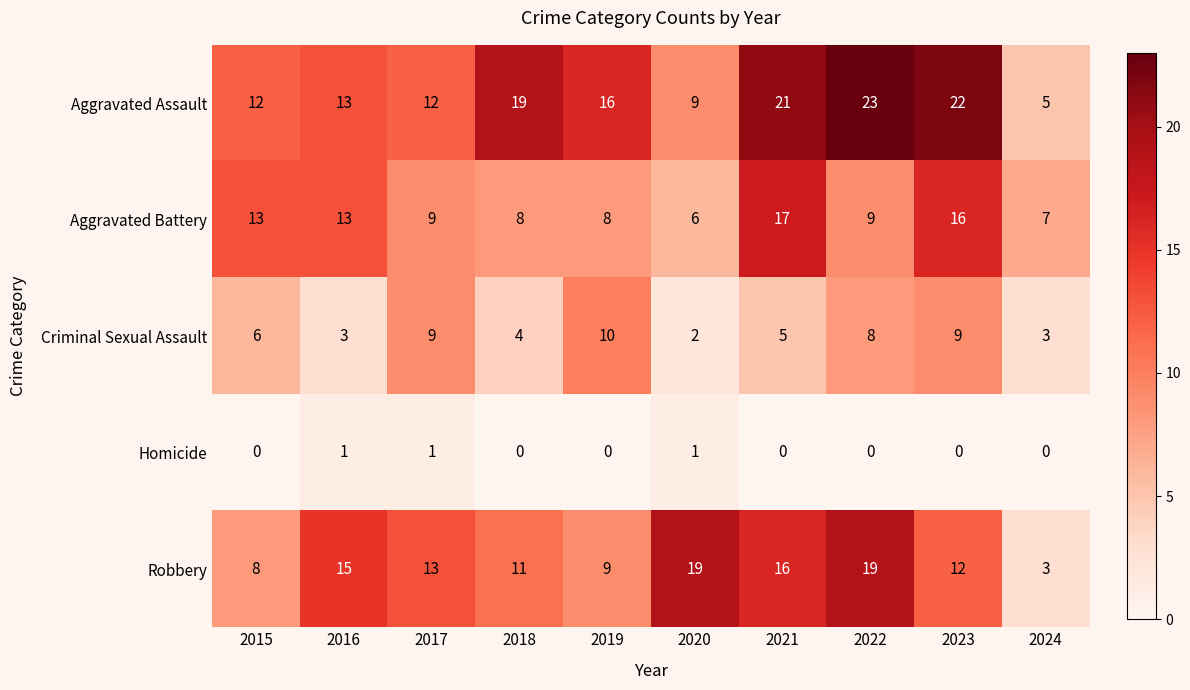

What is the difference between the second highest and minimum values in the Aggravated Battery series?

10